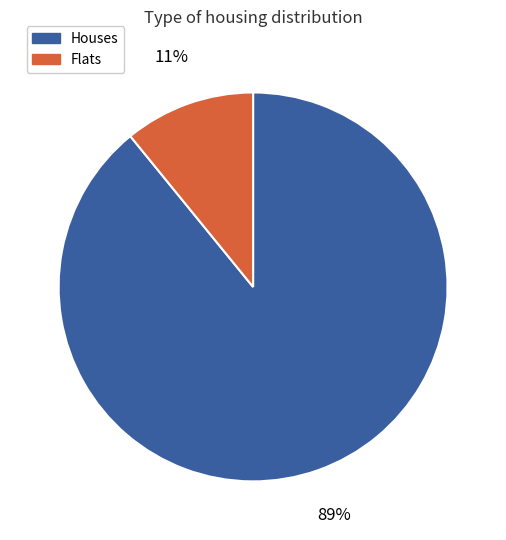

To the nearest percent, what percentage of the pie is Houses?

89%